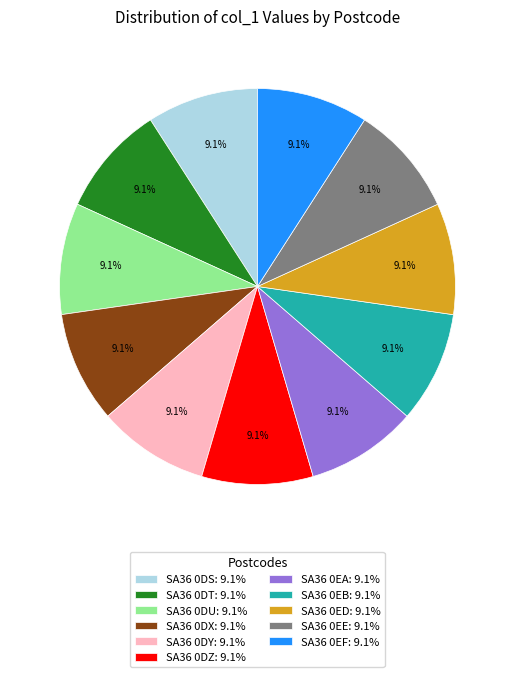

What is the total percentage of SA36 0DZ and SA36 0EF?

18.2%